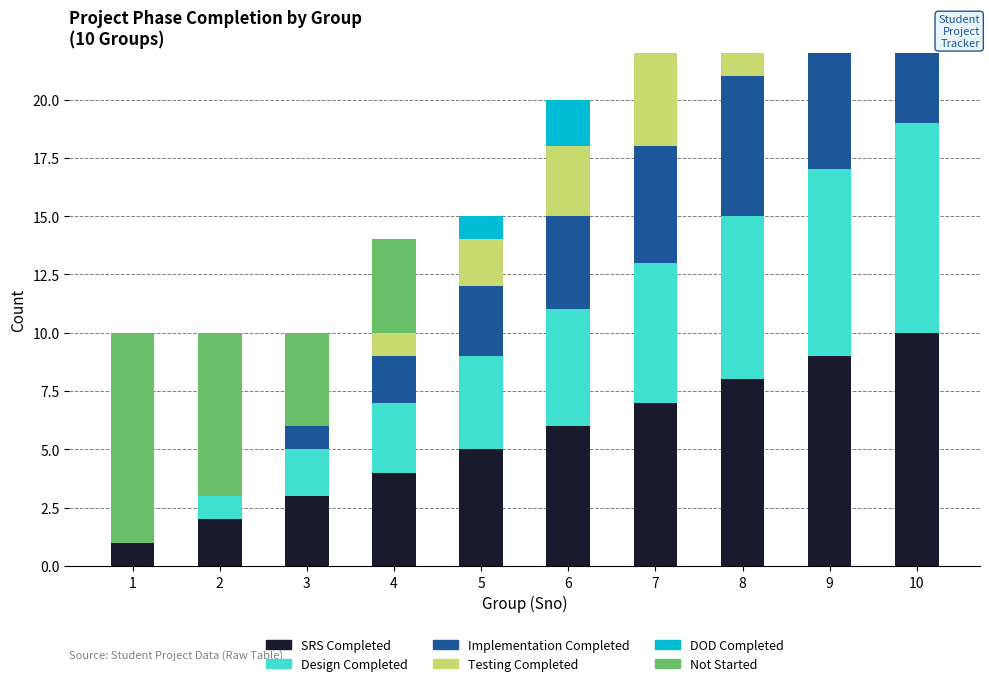

Reading left to right, transcribe all the data shown in this chart.

SRS Completed: 1	2	3	4	5	6	7	8	9	10
Design Completed: 0	1	2	3	4	5	6	7	8	9
Implementation Completed: 0	0	1	2	3	4	5	6	7	8
Testing Completed: 0	0	0	1	2	3	4	5	6	7
DOD Completed: 0	0	0	0	1	2	3	4	5	6
Not Started: 9	7	4	4	0	0	0	0	0	0